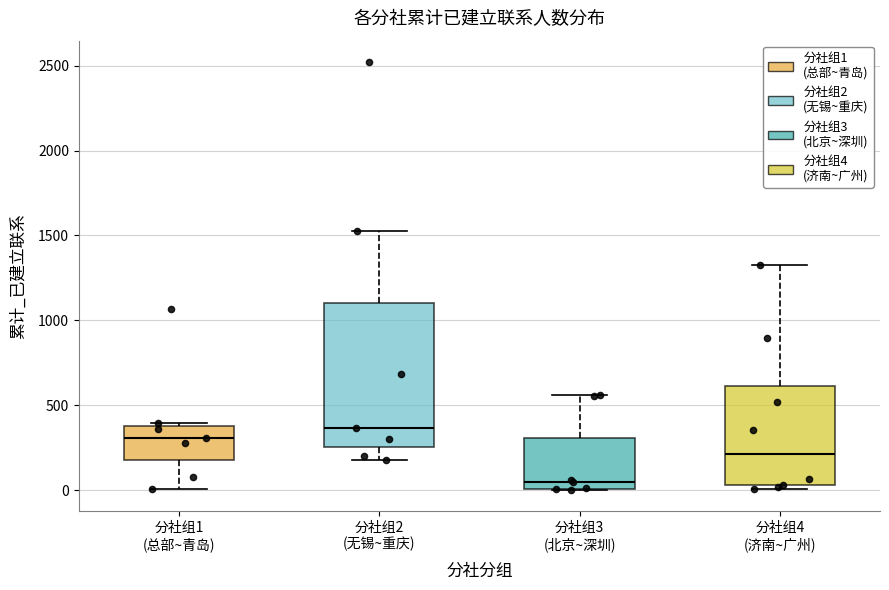

Reading left to right, read every box against the y-axis: the position of its median line, the range the box covers, and the ends of its whiskers. The values are not printed on the chart, so give them approximately, as read against the axis.

分社组1 (总部~青岛): median 300, box 200 to 400, whiskers 0 to 400 (just above the box's upper edge)
分社组2 (无锡~重庆): median 350, box 250 to 1100, whiskers 200 to 1550
分社组3 (北京~深圳): median 50, box 0 to 300, whiskers 0 to 550
分社组4 (济南~广州): median 200, box 50 to 600, whiskers 0 to 1300